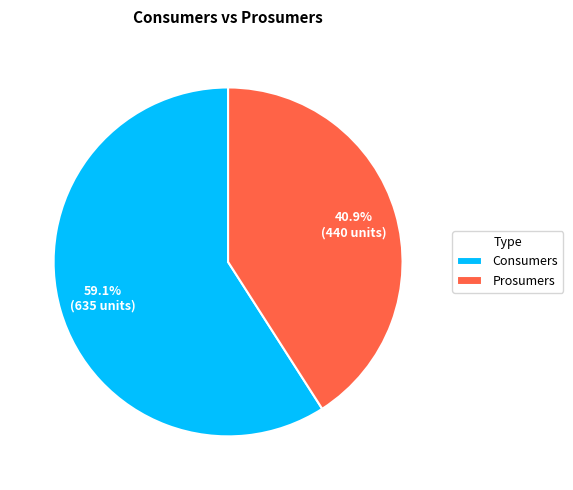

Approximately how many times larger is the value at Consumers compared to Prosumers?

1.4